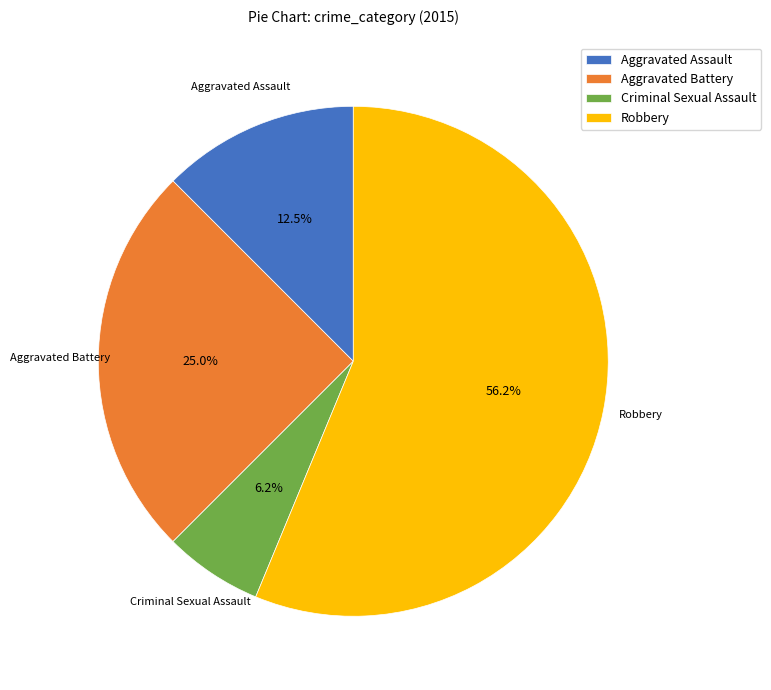

Which has a higher value, Robbery or Aggravated Battery?

Robbery